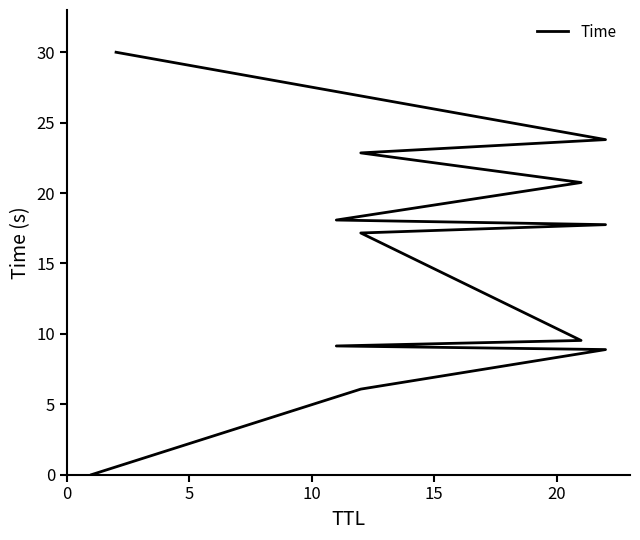

Approximately how many times larger is the value at 10 compared to 15?

1.0